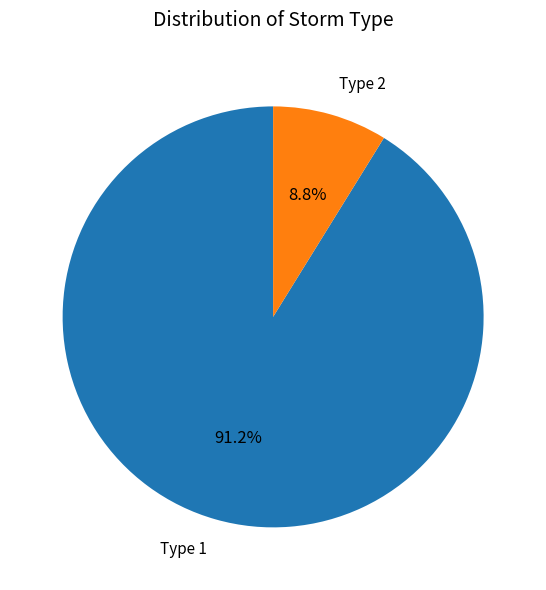

Which has a higher value, Type 2 or Type 1?

Type 1